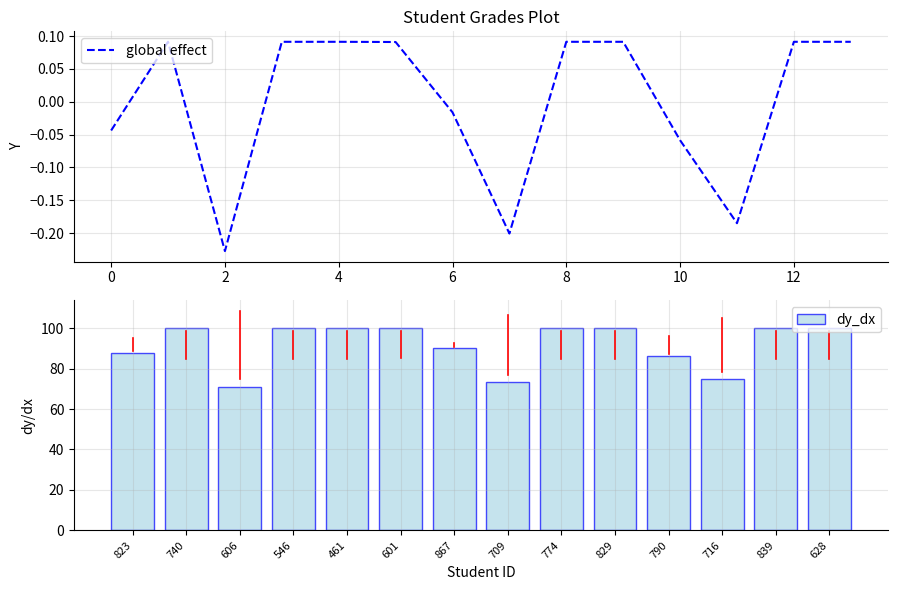

Count the number of categories in the chart.

14